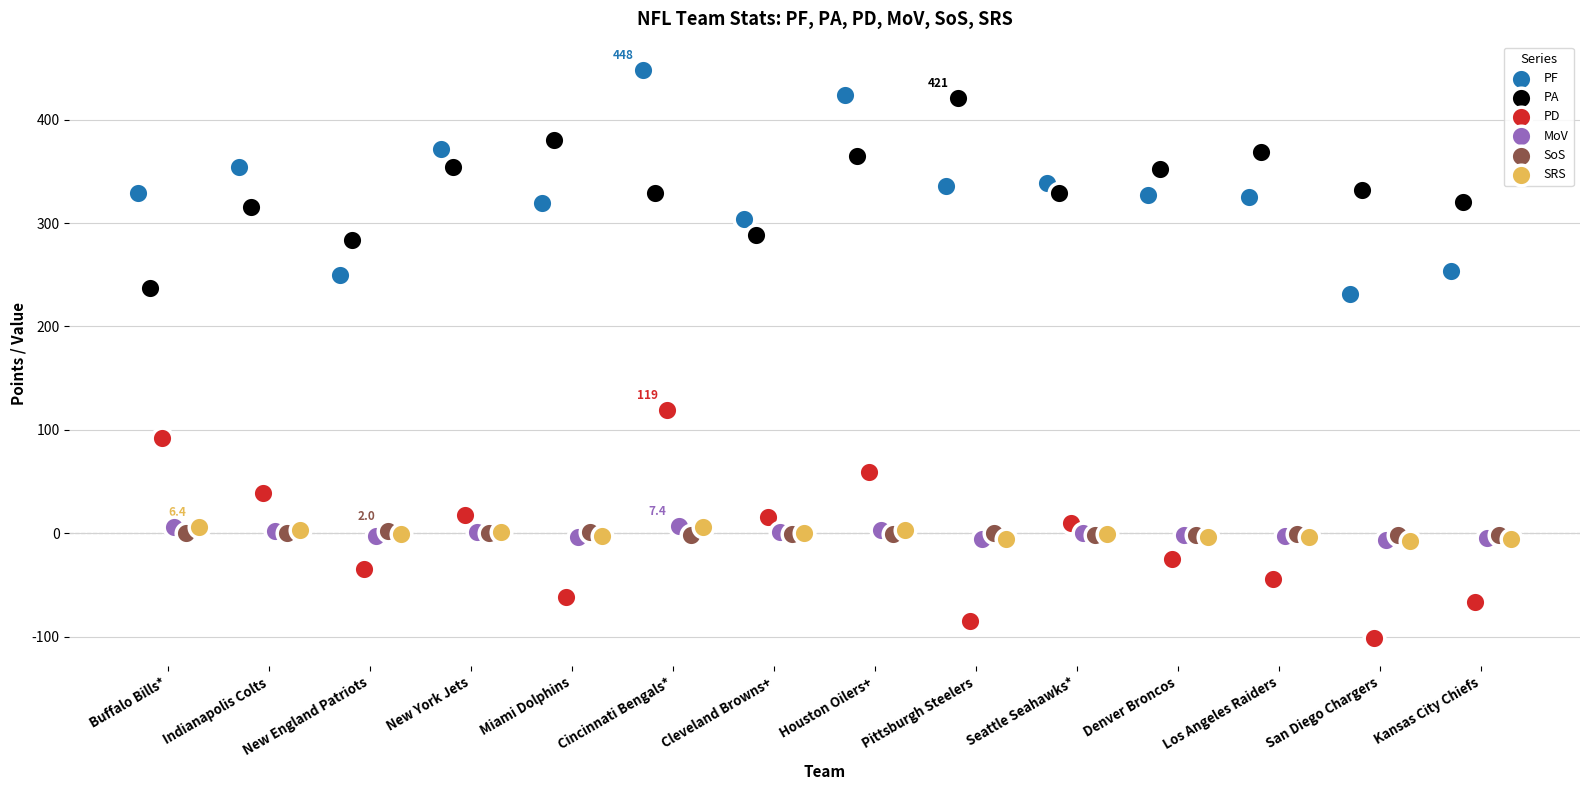

Which series reaches the maximum Y coordinate?

PF